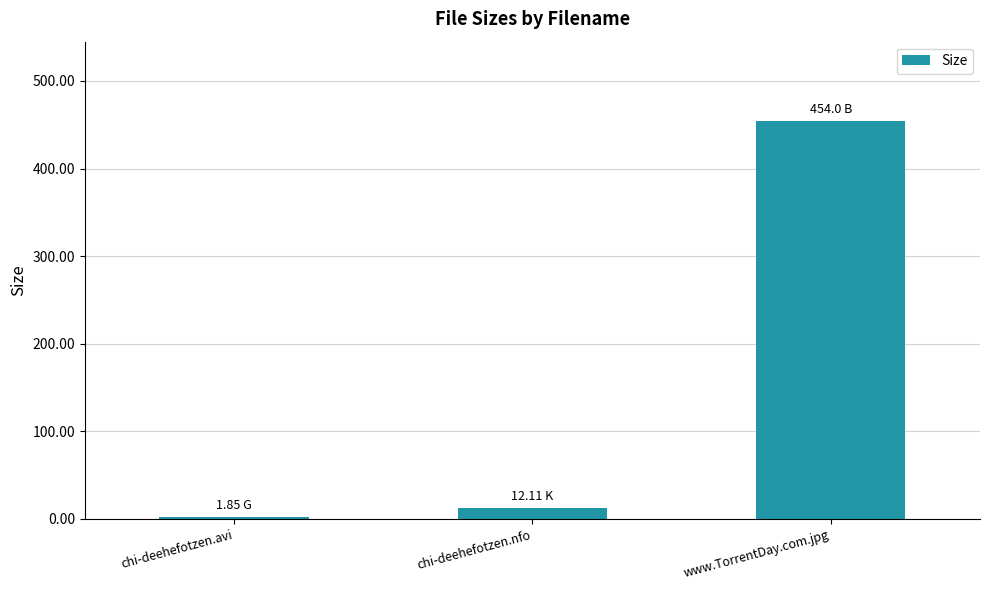

Rank the categories by value from lowest to highest.

chi-deehefotzen.avi, chi-deehefotzen.nfo, www.TorrentDay.com.jpg